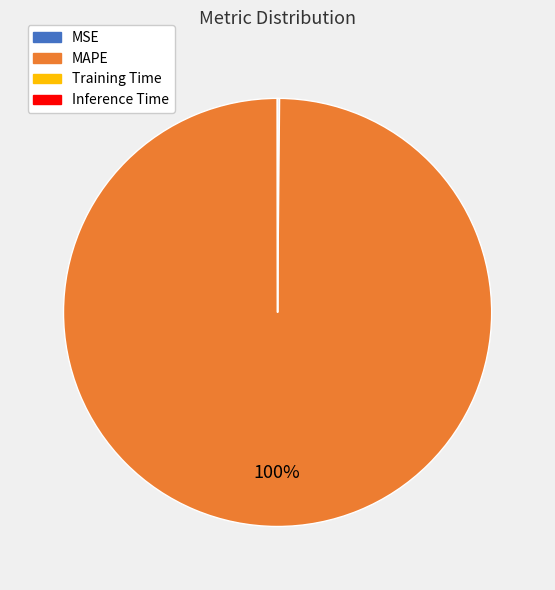

Is there any slice that represents more than half of the pie?

Yes